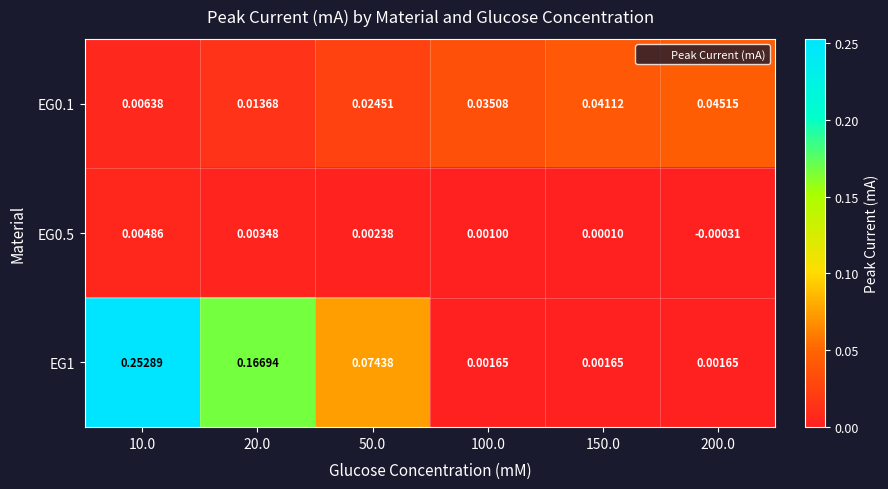

At 10.0, list the series in order from smallest to largest.

EG0.5, EG0.1, EG1